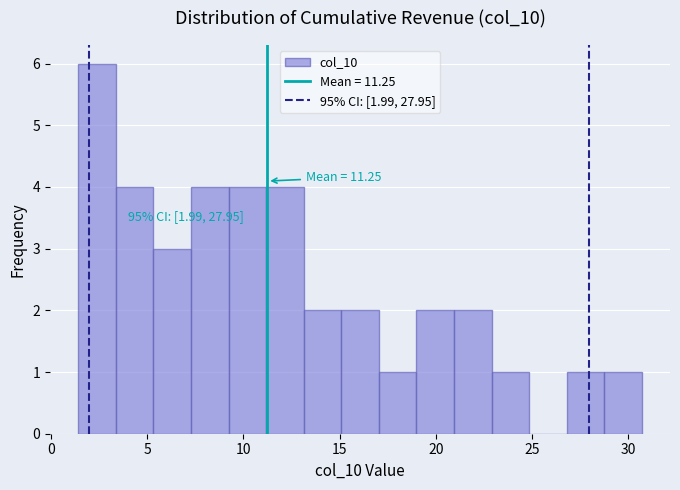

Around what value on the x-axis is the tallest bar? Give the approximate position of its centre, as read against the axis.

2.5